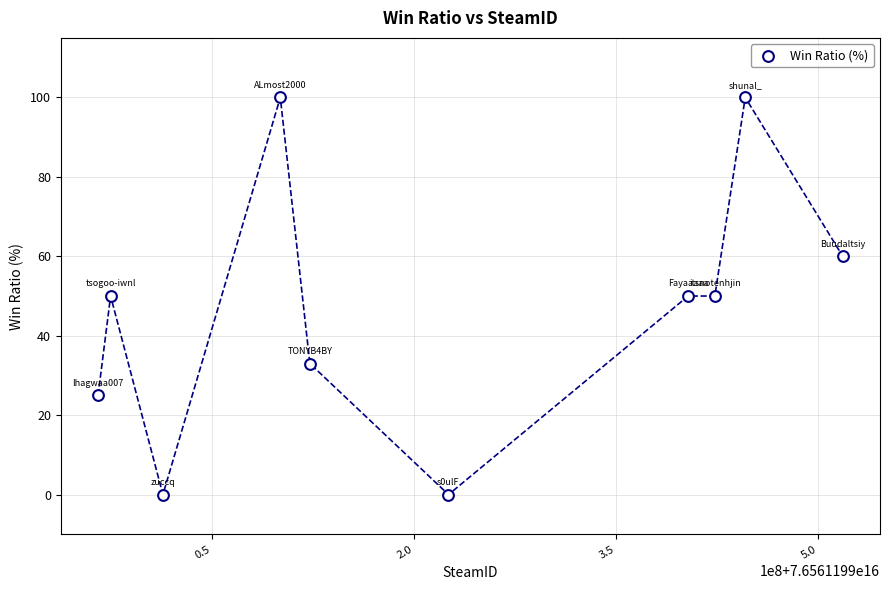

What is the average X value?

76561199219341776